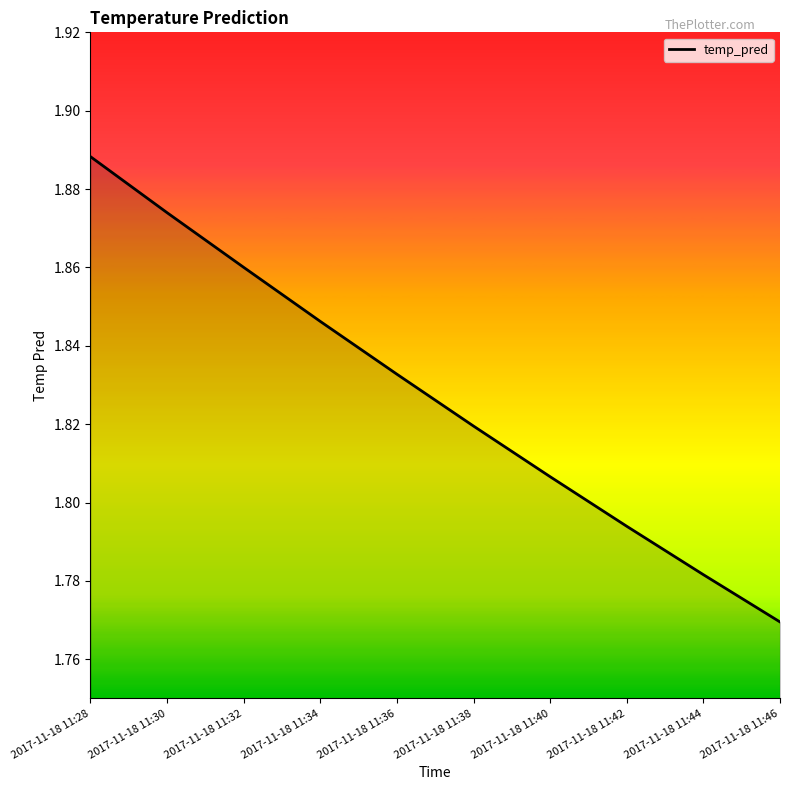

Between 2017-11-18 11:44 and 2017-11-18 11:38, which is larger?

2017-11-18 11:38